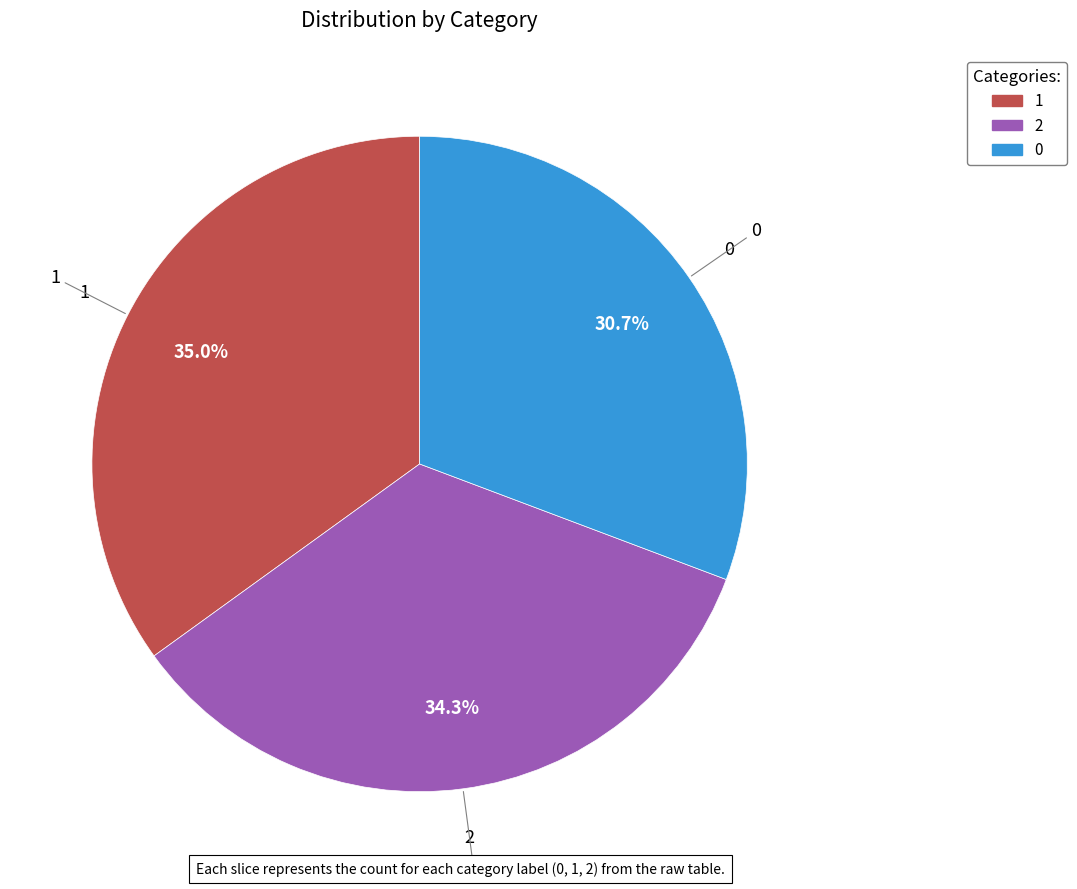

To the nearest percent, what portion does 0 represent?

31%